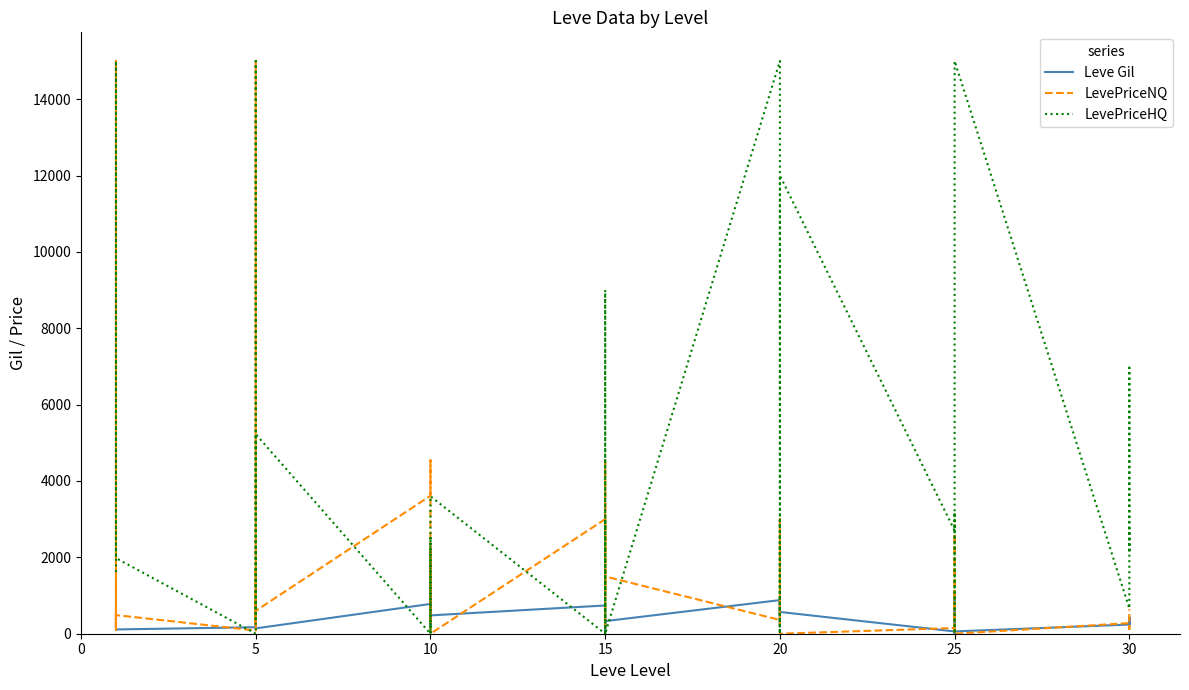

Which series ends up on top after the final intersection of Leve Gil and LevePriceNQ?

LevePriceNQ